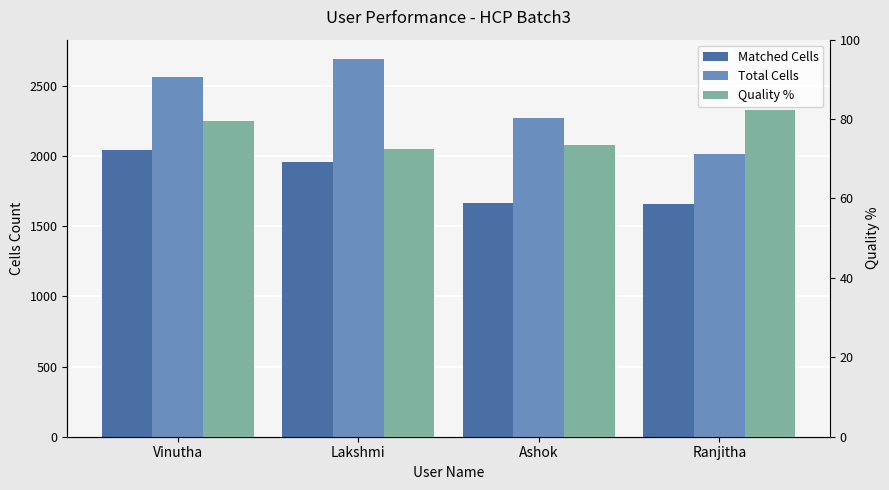

True or false: Total Cells has a value of 2563.0 at Vinutha.

True